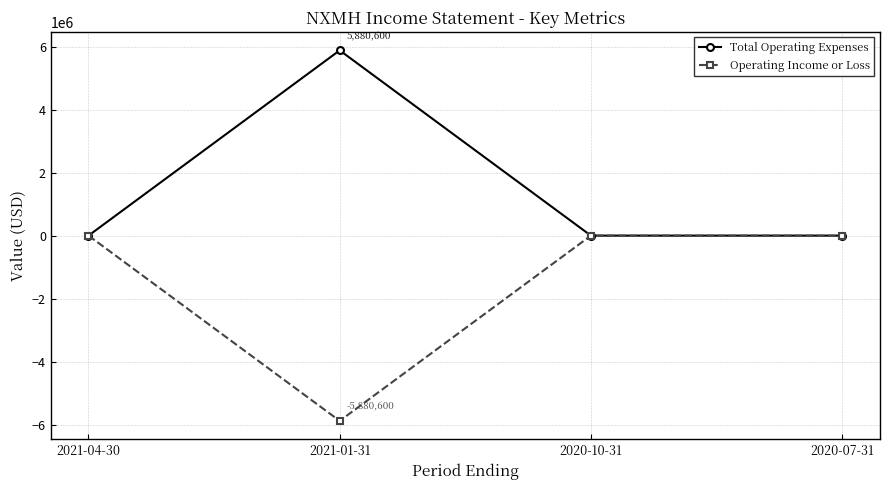

What is the sum of the Operating Income or Loss values at 2021-04-30 and 2021-01-31?

-5880600